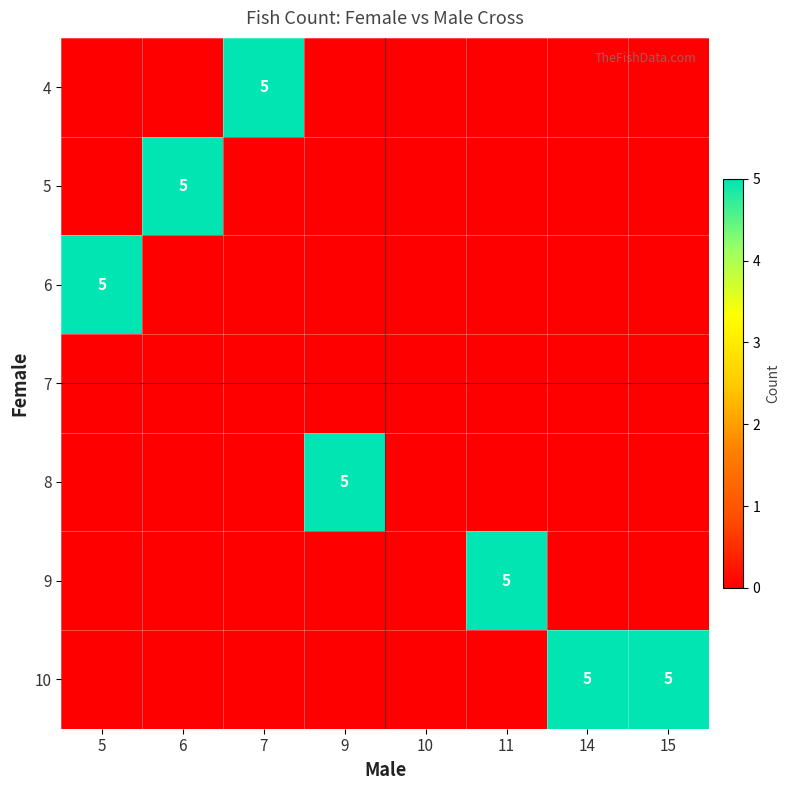

Count the number of categories in the chart.

8